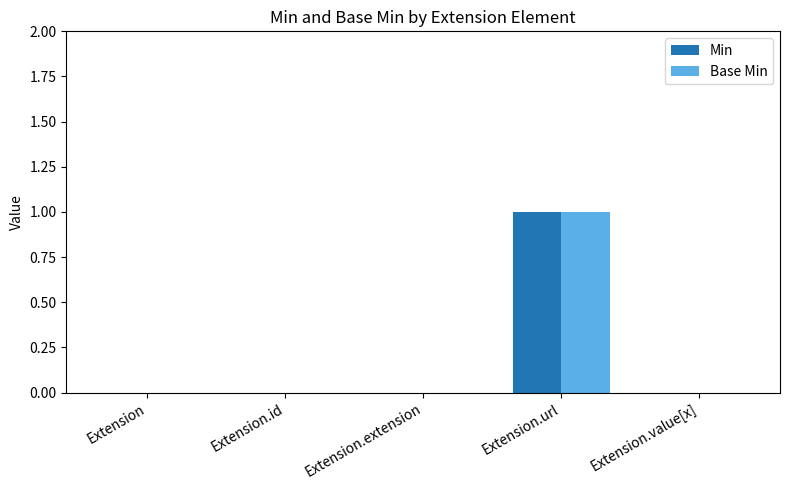

At which category is the sum across all series the highest?

Extension.url